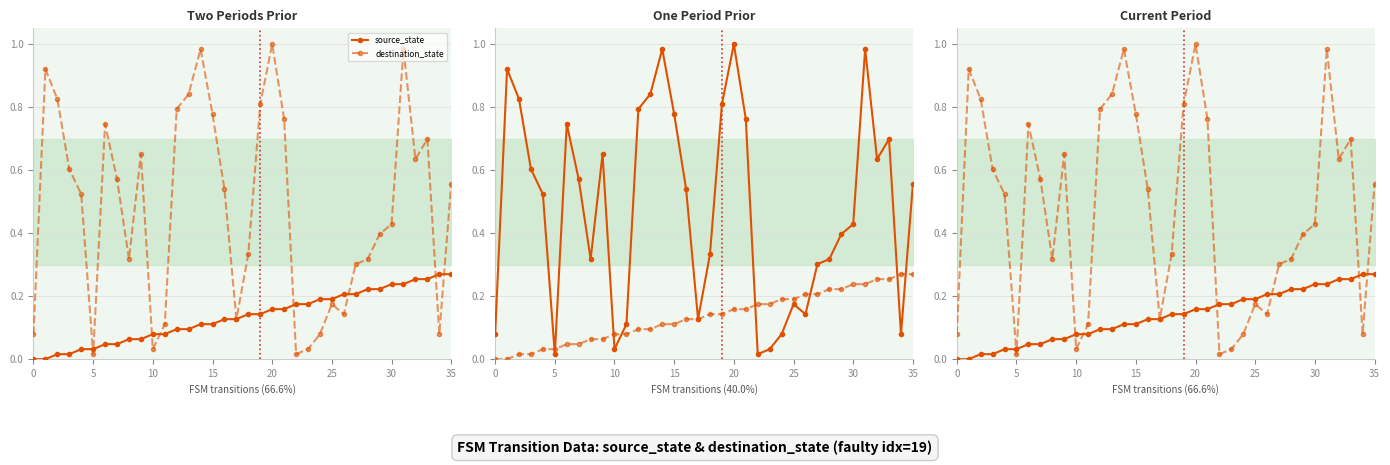

True or false: destination_state has a value of 0.8 at 19.

True